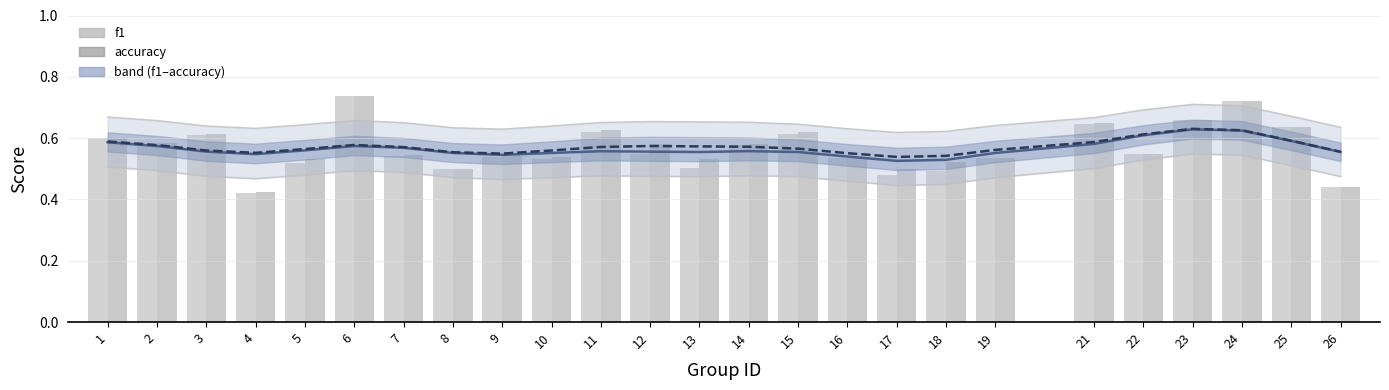

Reading left to right, what are all the values shown in this chart?

f1 (smoothed): 1=0.6	2=0.6	3=0.6	4=0.5	5=0.6	6=0.6	7=0.6	8=0.6	9=0.5	10=0.6	11=0.6	12=0.6	13=0.6	14=0.6	15=0.6	16=0.5	17=0.5	18=0.5	19=0.6	21=0.6	22=0.6	23=0.6	24=0.6	25=0.6	26=0.6
accuracy (smoothed): 1=0.6	2=0.6	3=0.6	4=0.6	5=0.6	6=0.6	7=0.6	8=0.6	9=0.5	10=0.6	11=0.6	12=0.6	13=0.6	14=0.6	15=0.6	16=0.6	17=0.5	18=0.5	19=0.6	21=0.6	22=0.6	23=0.6	24=0.6	25=0.6	26=0.6
f1: 1=0.6	2=0.6	3=0.6	4=0.4	5=0.5	6=0.7	7=0.5	8=0.5	9=0.5	10=0.5	11=0.6	12=0.5	13=0.5	14=0.6	15=0.6	16=0.5	17=0.5	18=0.5	19=0.5	21=0.6	22=0.5	23=0.7	24=0.7	25=0.6	26=0.4
accuracy: 1=0.6	2=0.6	3=0.6	4=0.4	5=0.5	6=0.7	7=0.5	8=0.5	9=0.5	10=0.5	11=0.6	12=0.6	13=0.5	14=0.6	15=0.6	16=0.5	17=0.5	18=0.5	19=0.5	21=0.7	22=0.5	23=0.7	24=0.7	25=0.6	26=0.4